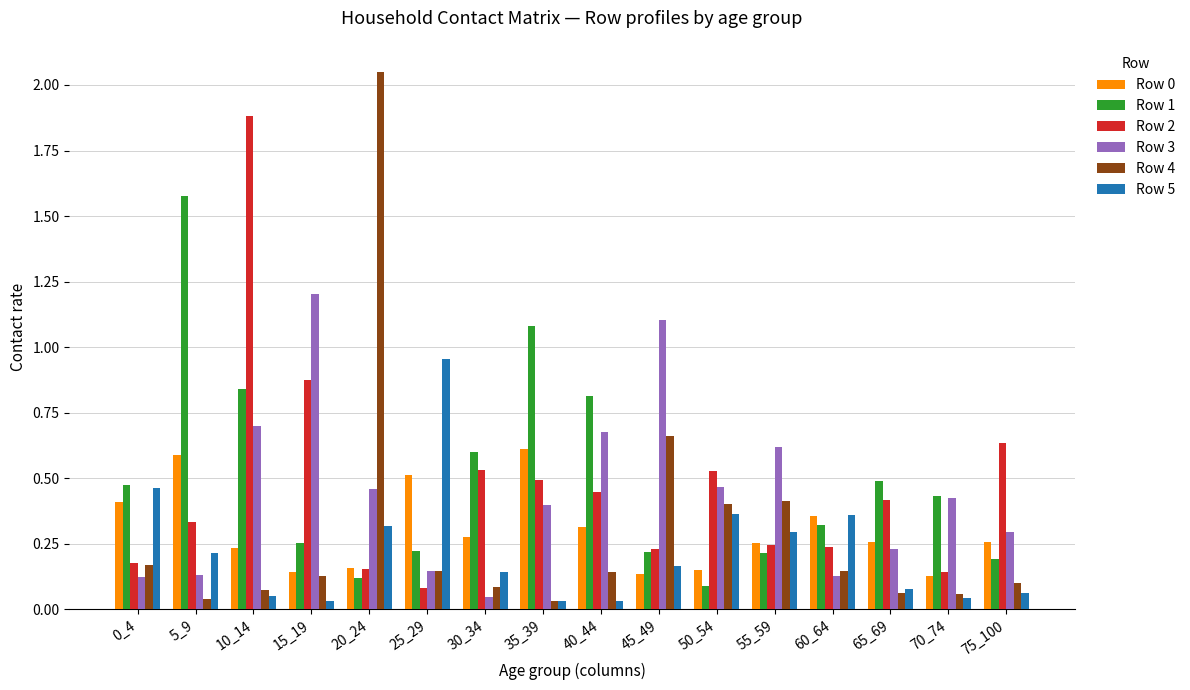

How many Row 0 values are between 0 and 1?

16